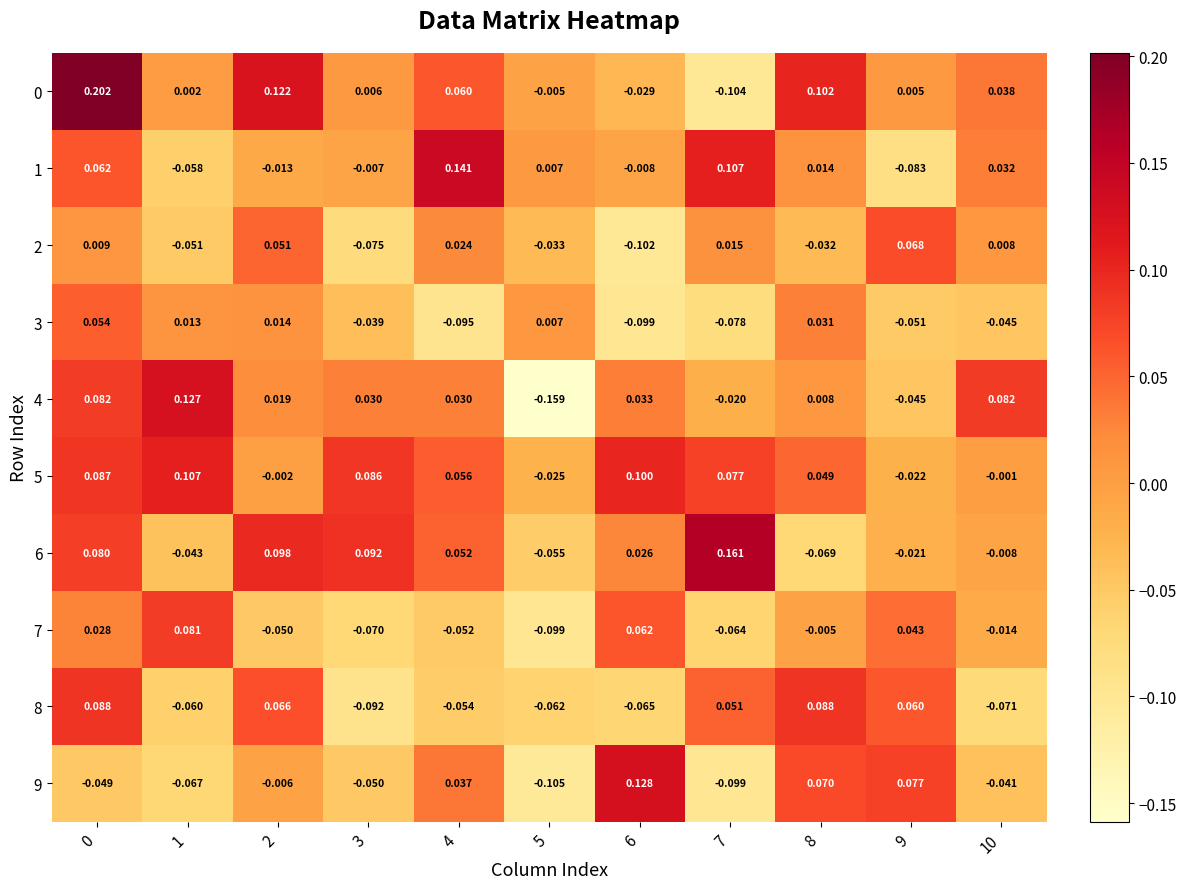

Rank the series at 8 from lowest to highest value.

6, 2, 7, 4, 1, 3, 5, 9, 8, 0